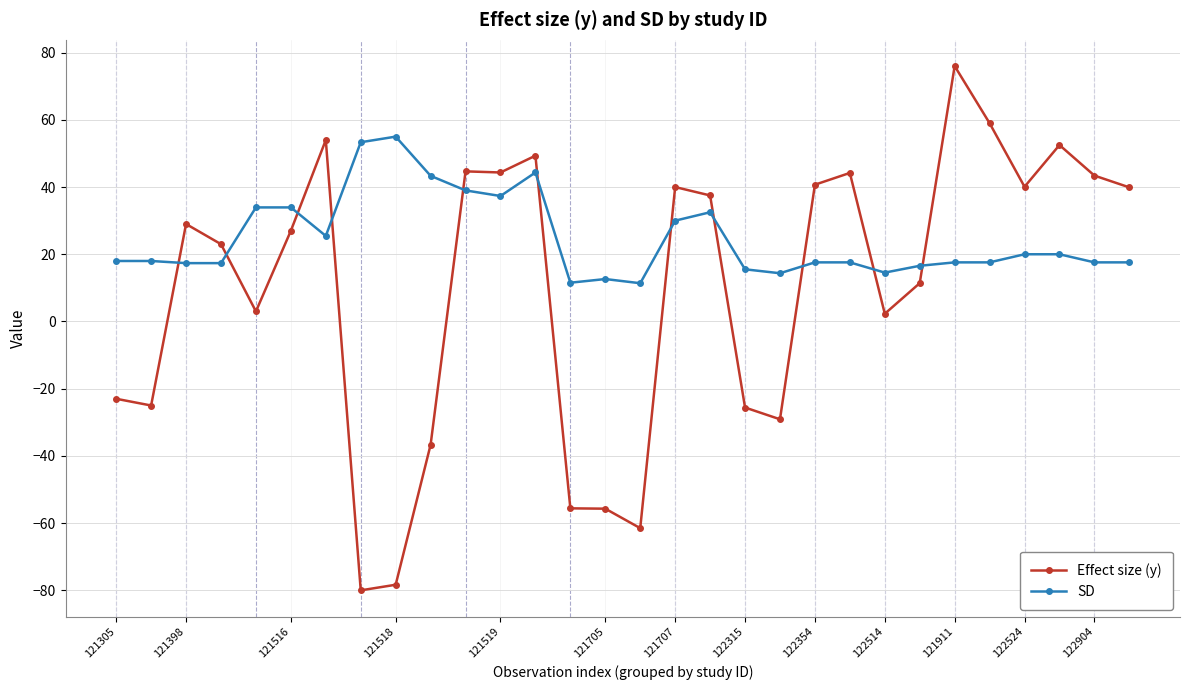

Is this an area chart (filled region under the line)?

No